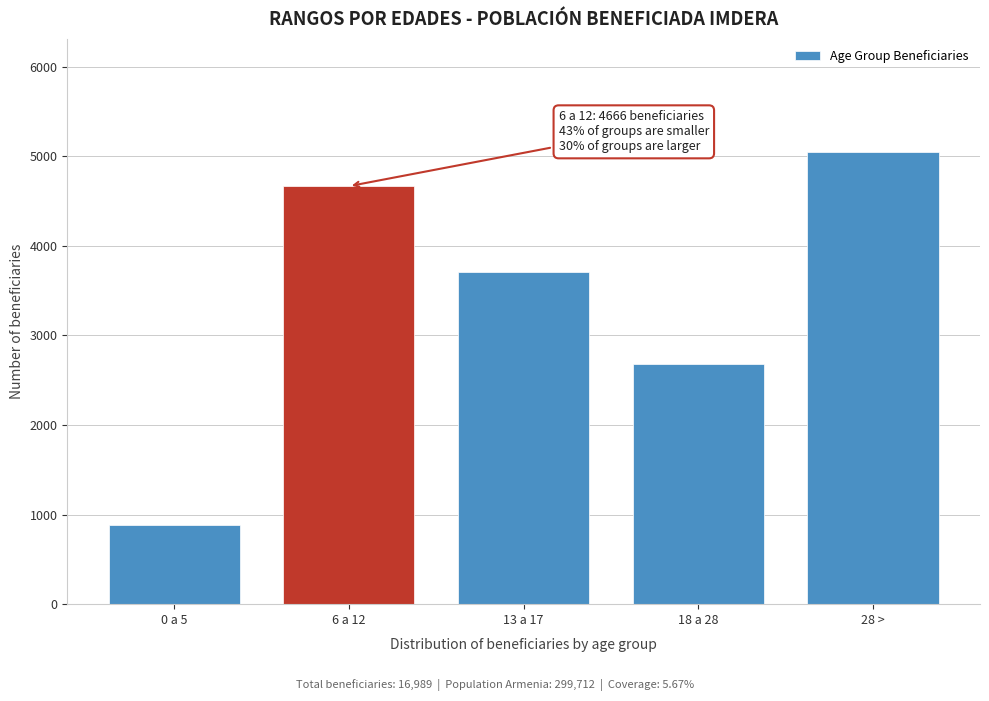

Reading right to left, list all the values displayed in this chart.

28 >=5048	18 a 28=2684	13 a 17=3706	6 a 12=4666	0 a 5=885